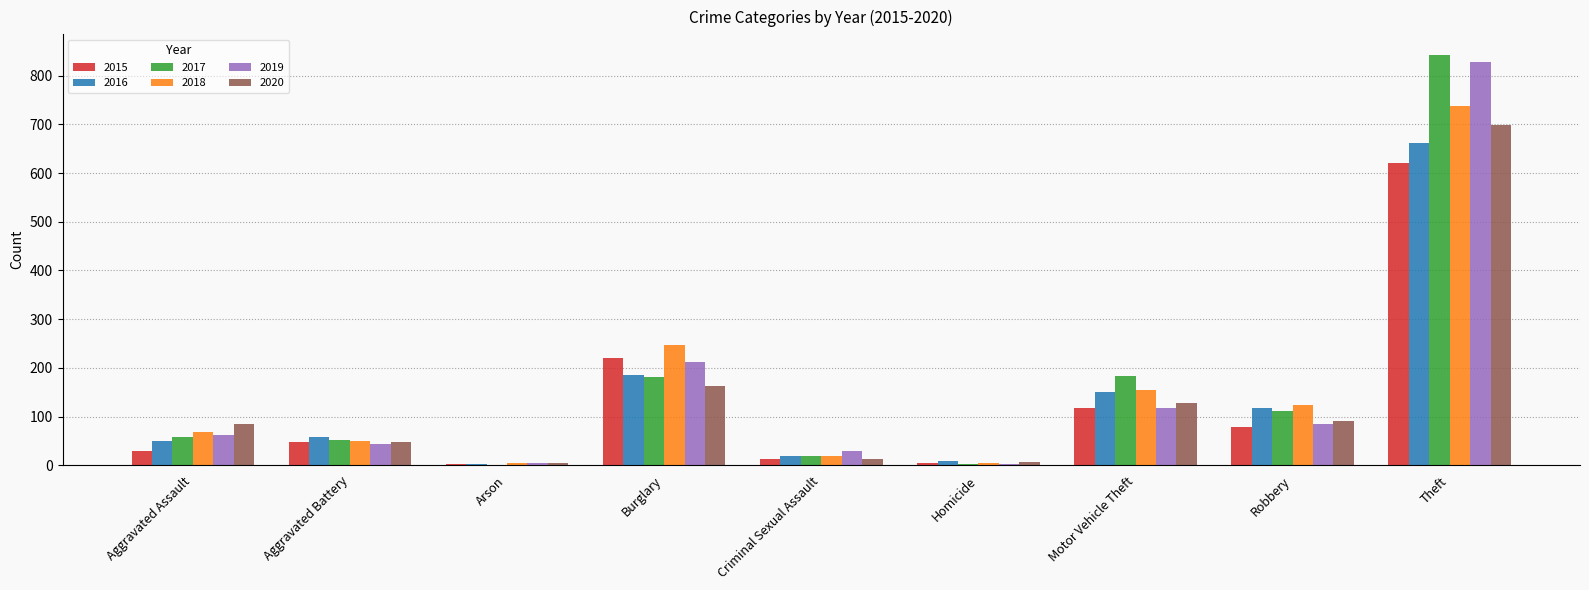

What is the sum of the 2020 values at Aggravated Assault and Robbery?

174